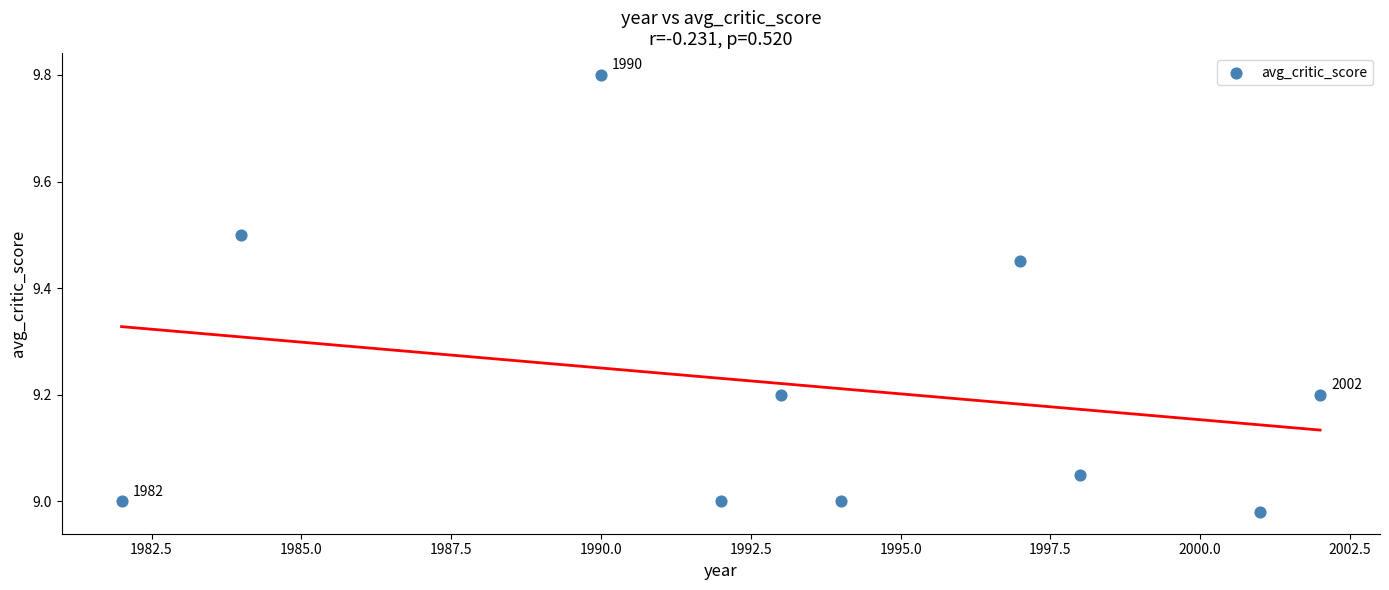

What is the range of X values (max minus min)?

20.0